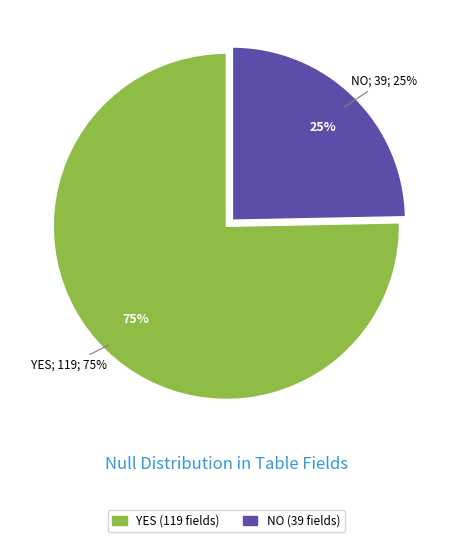

Count the number of slices in the pie.

2